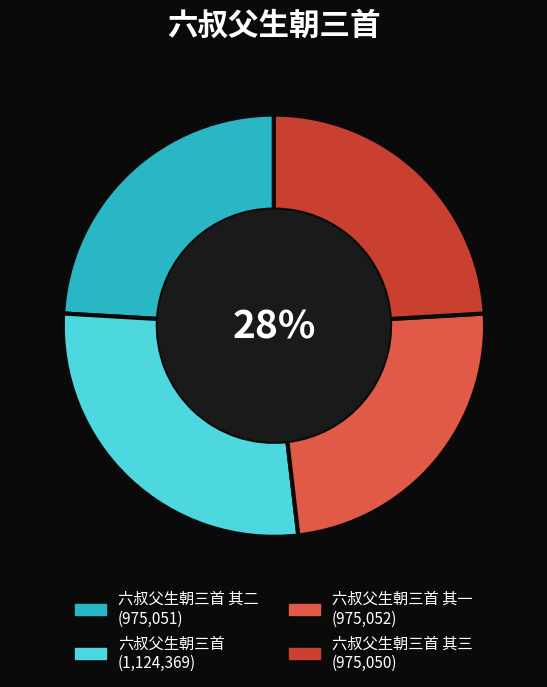

To the nearest percent, what is the combined percentage of 六叔父生朝三首 其一 and 六叔父生朝三首?

52%